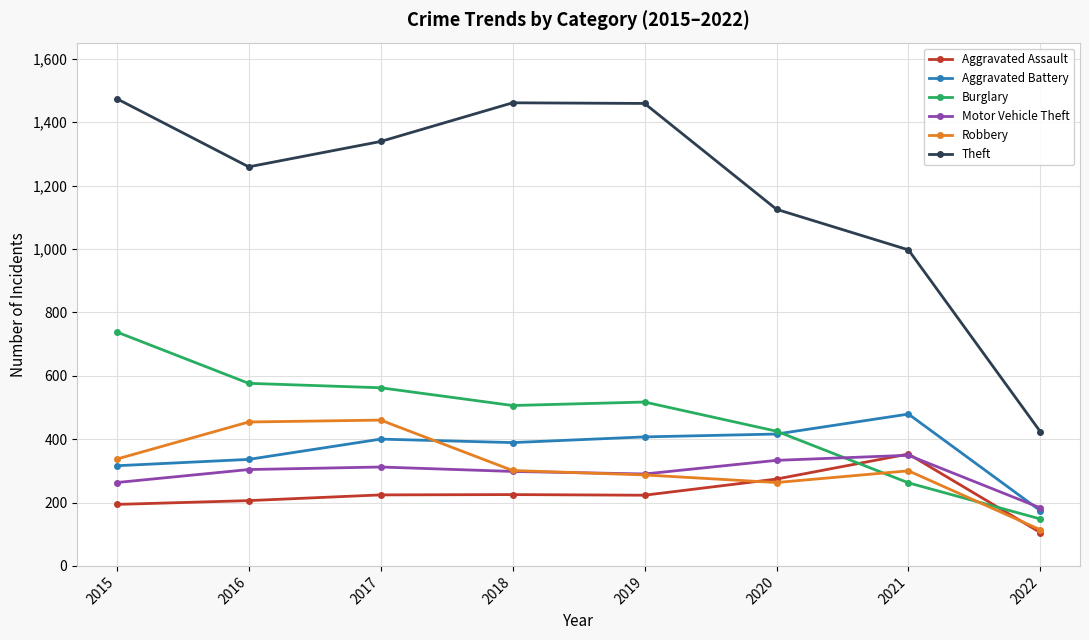

What is the difference between the second highest and minimum values in the Aggravated Assault series?

169